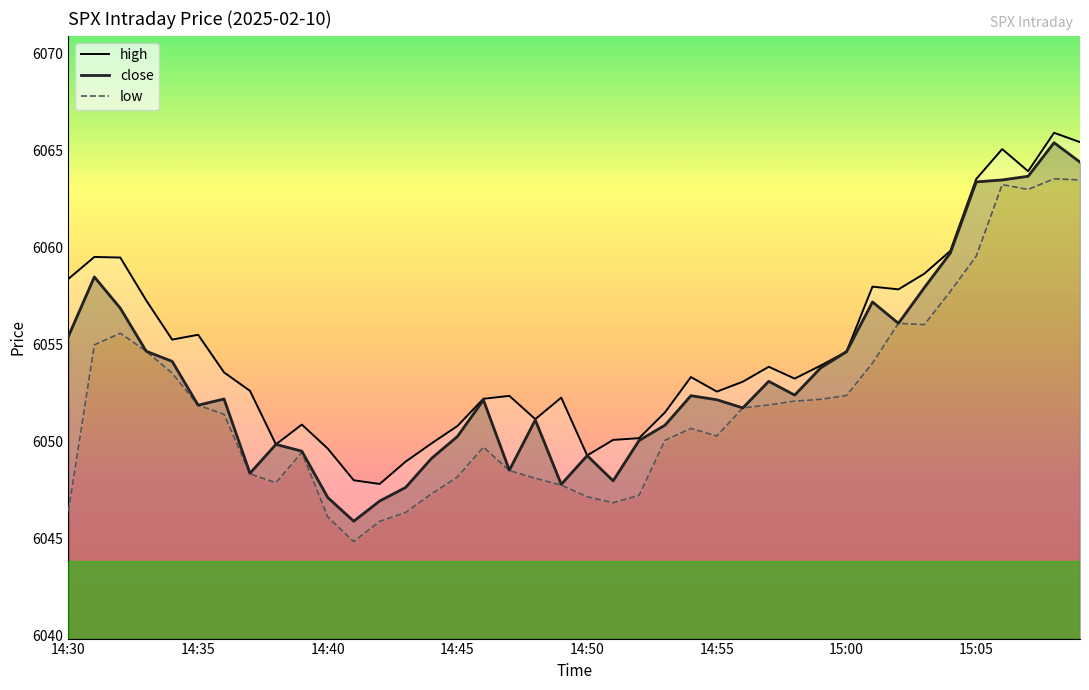

Which category has the highest value across all series?

38